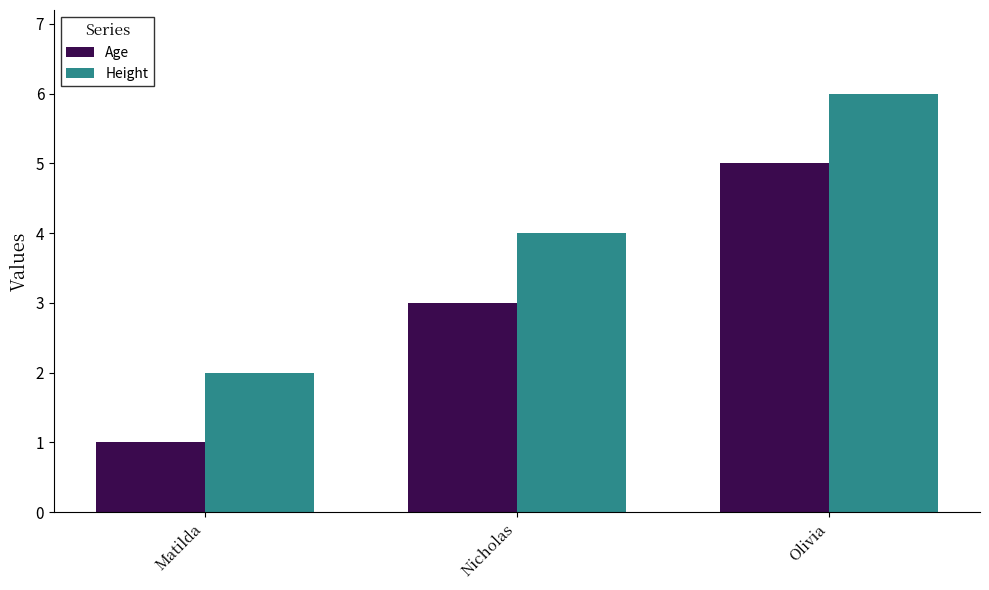

At which category is the sum across all series the highest?

Olivia